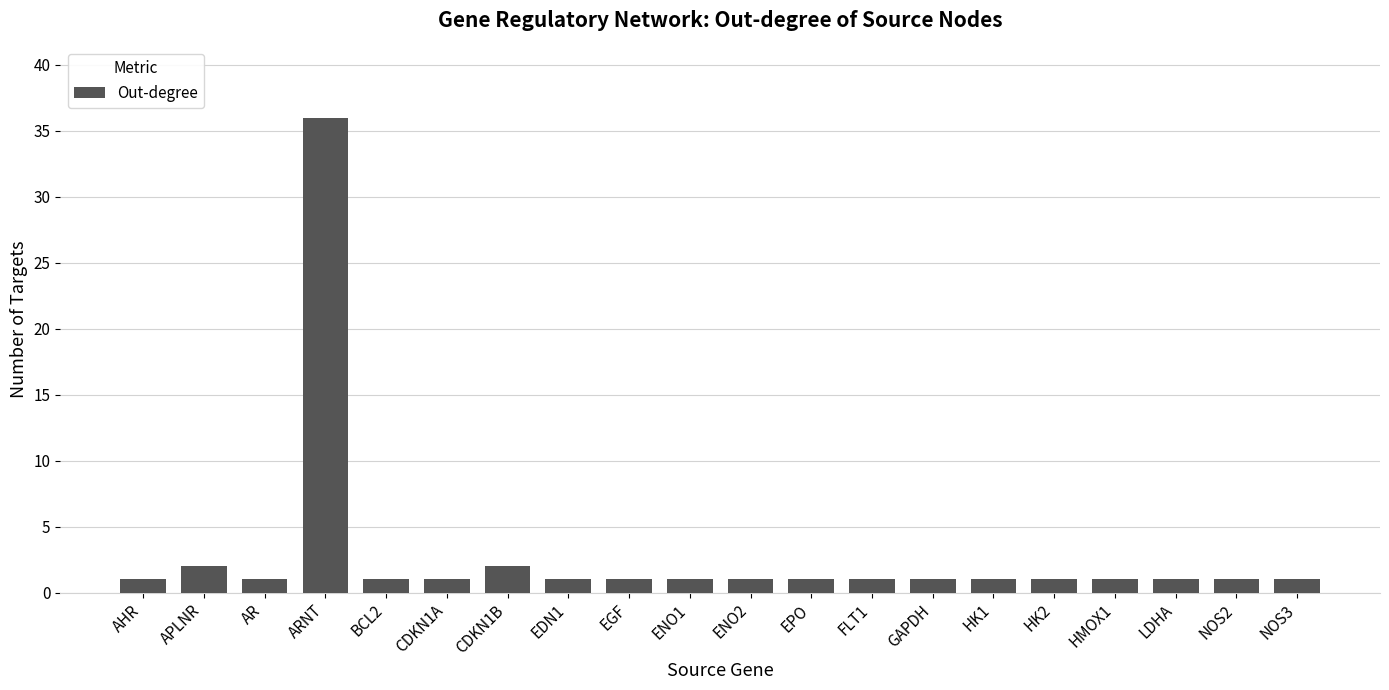

How many data points does each series have?

20